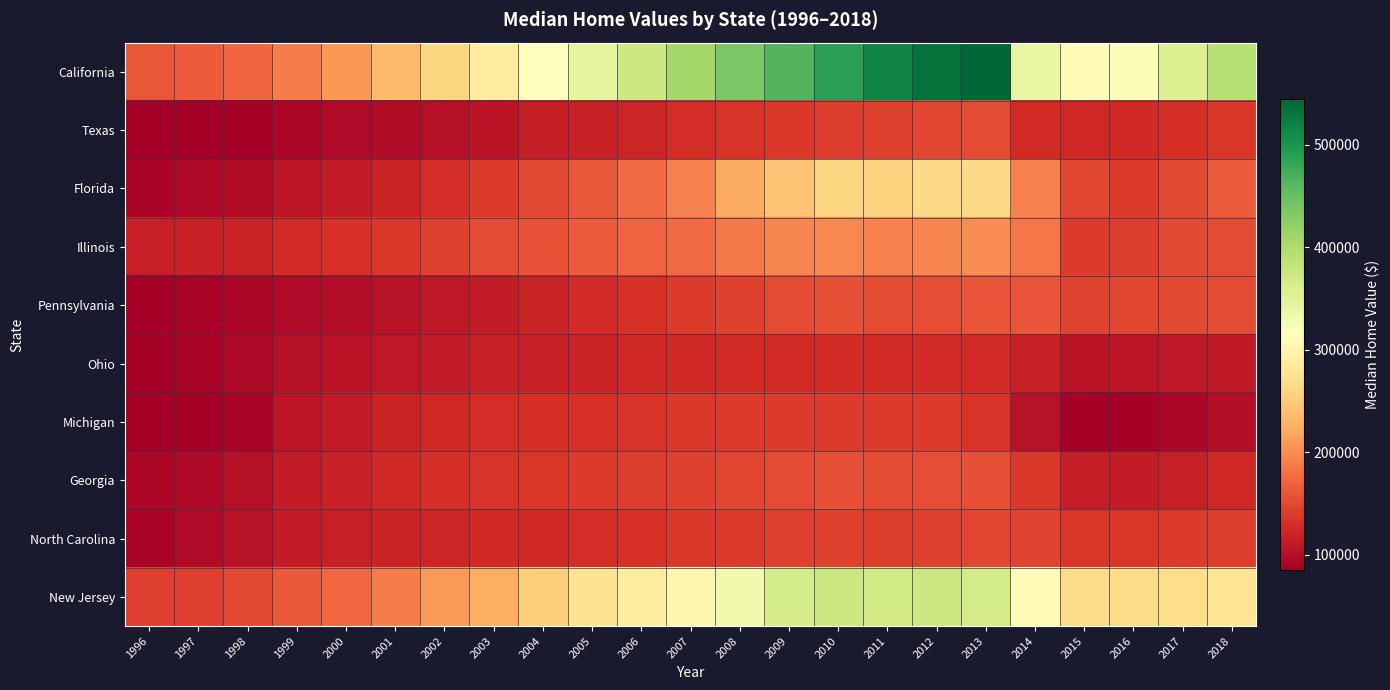

At which category is the sum across all series the highest?

2013